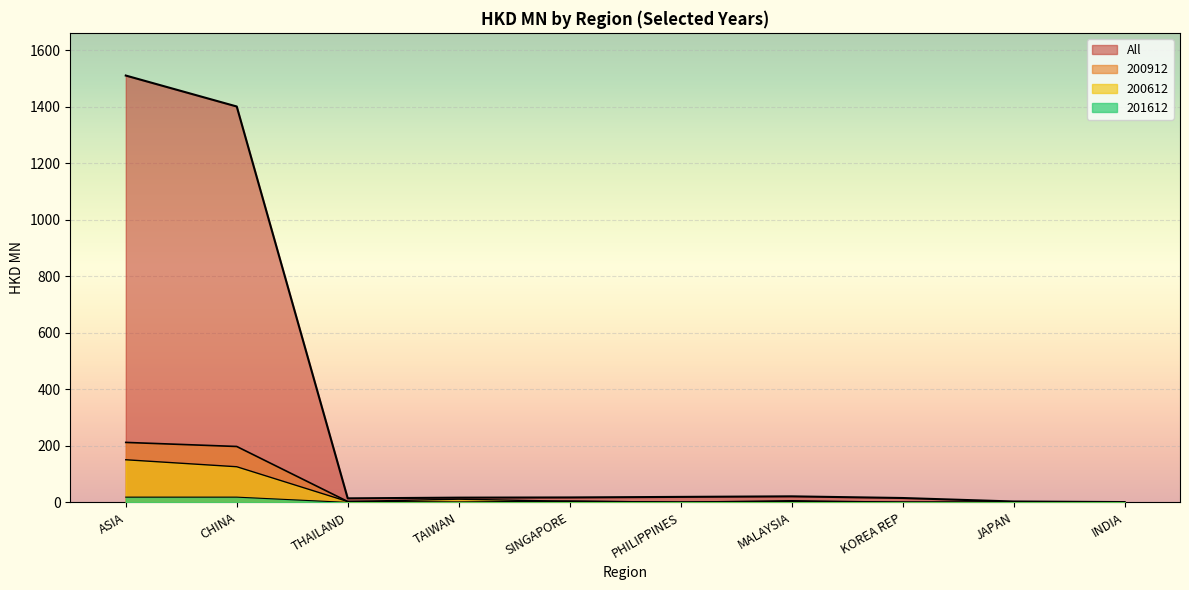

What is the maximum value for All?

1511.1